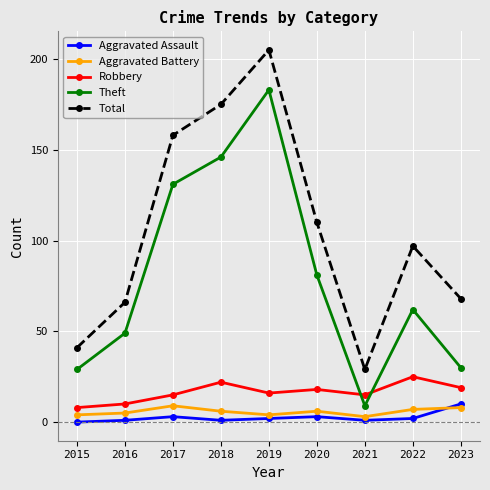

Where is Theft nearest to the value 96?

2020